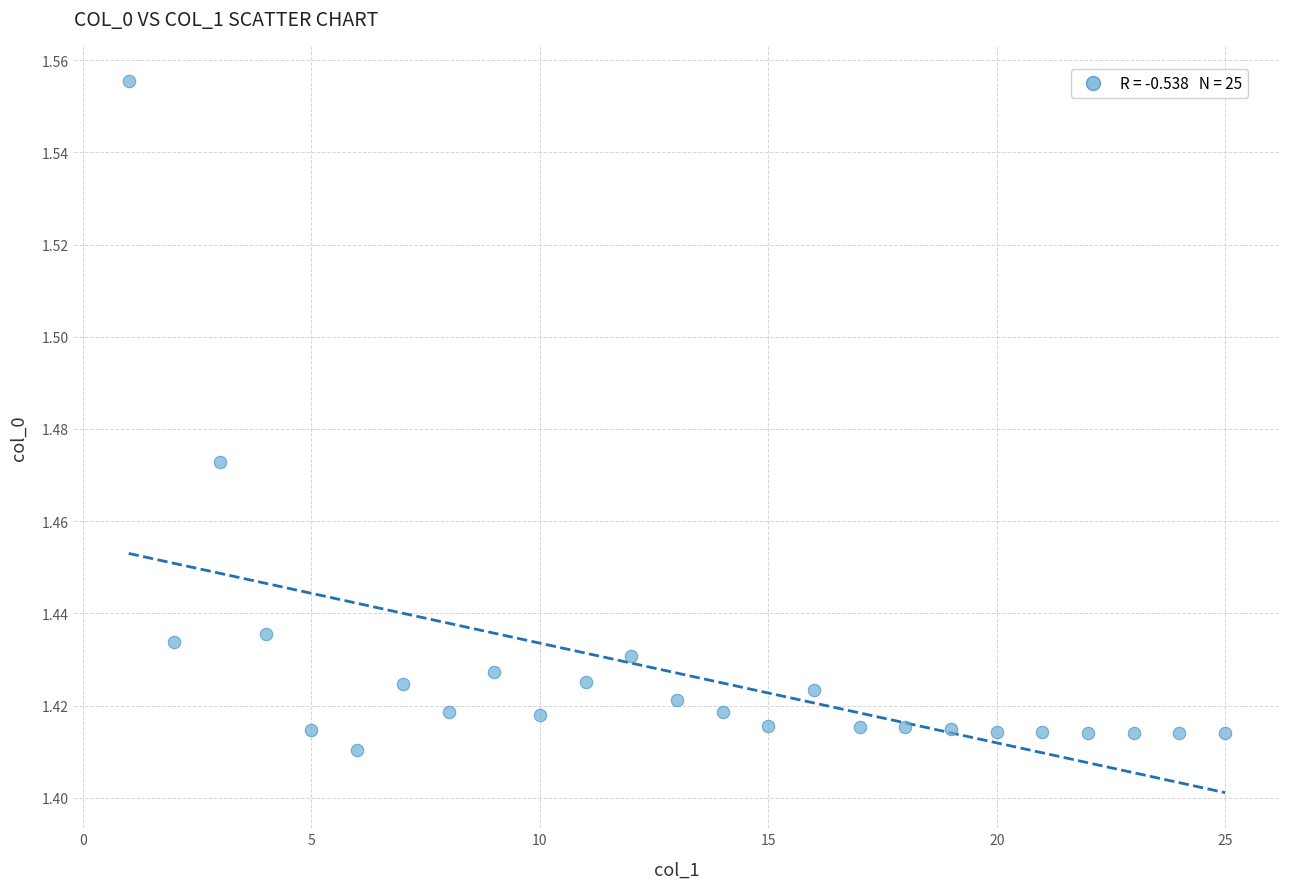

What is the range of X values (max minus min)?

24.0